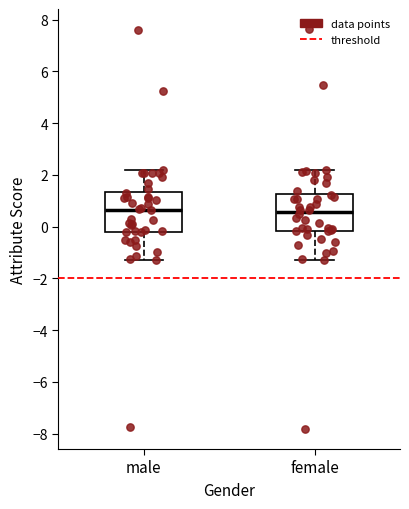

Where is the upper edge of the box for female on the y-axis? The values are not printed on the chart, so give them approximately, as read against the axis.

1.2